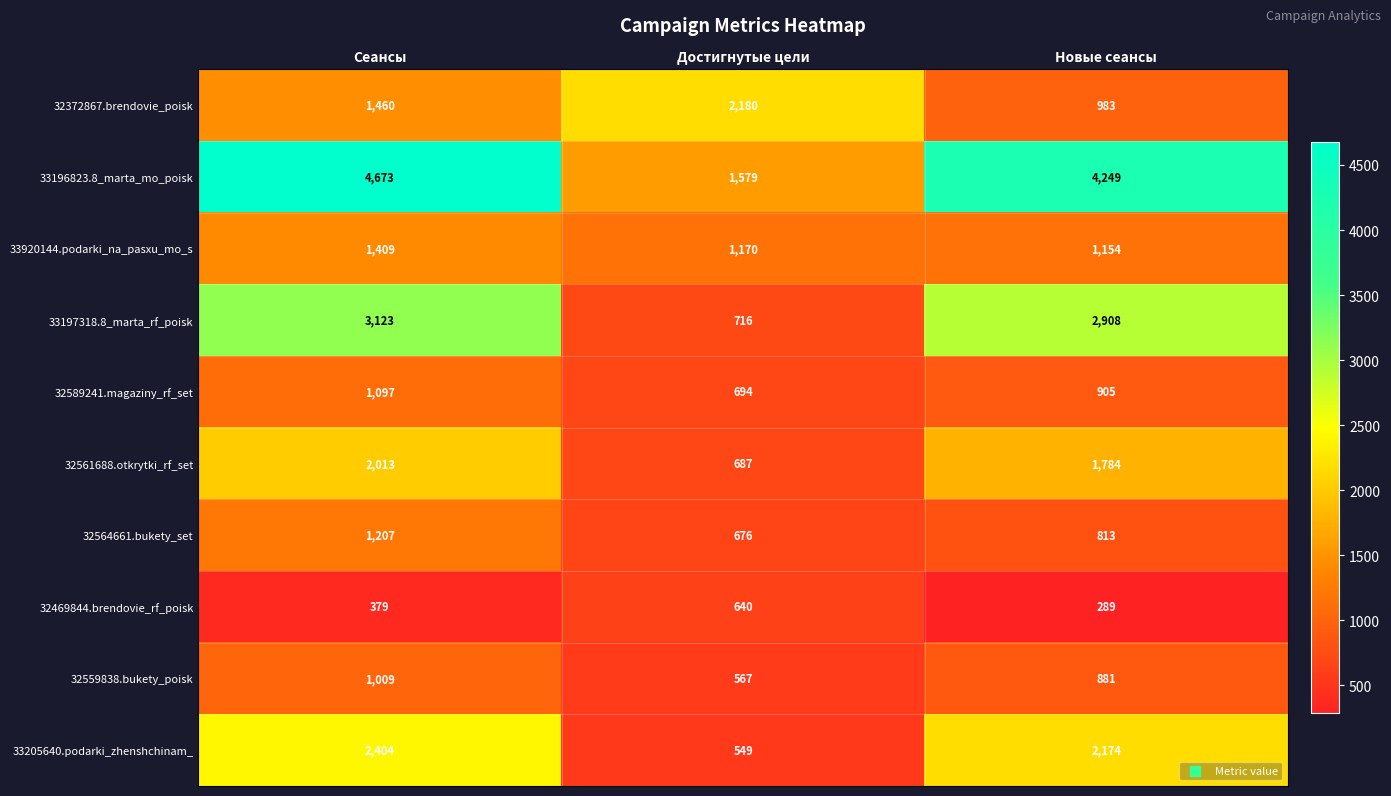

At which label is 33196823.8_marta_mo_poisk closest to 3126?

Новые сеансы